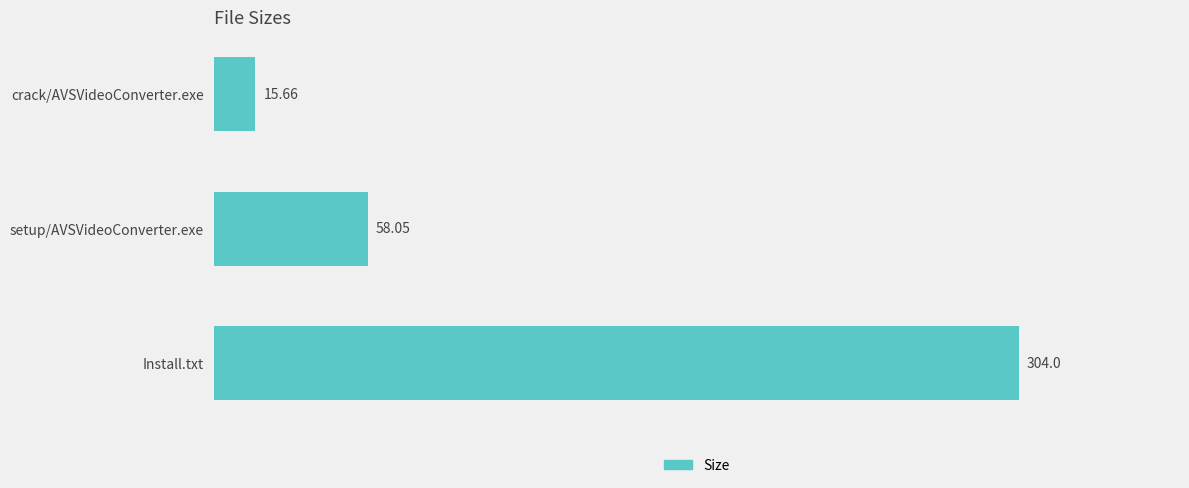

What is the change in value from crack/AVSVideoConverter.exe to Install.txt?

+288.3